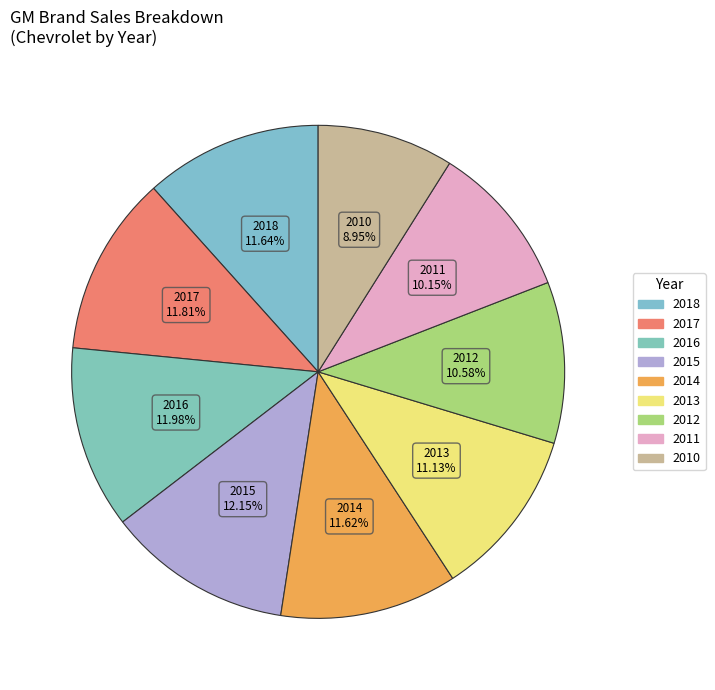

How many slices are in this pie chart?

9